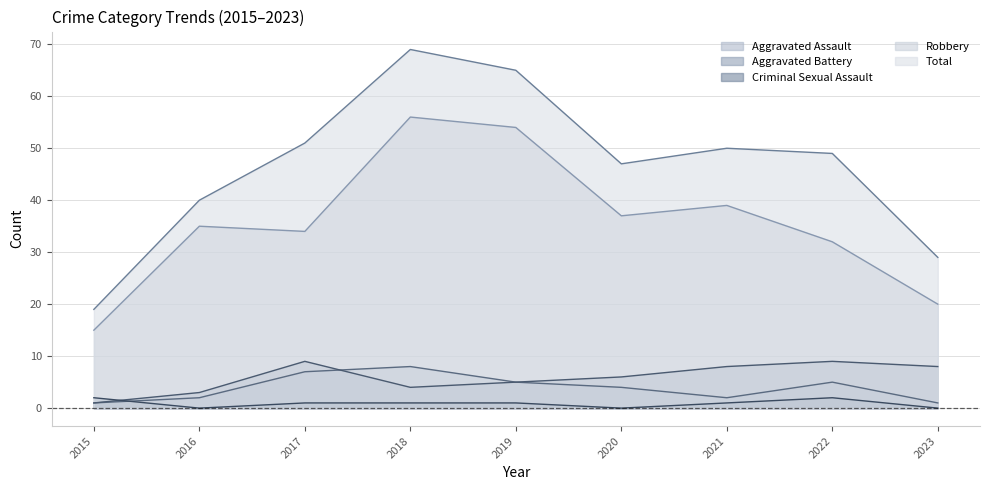

At 2019, list the series in order from smallest to largest.

Criminal Sexual Assault, Aggravated Assault, Aggravated Battery, Robbery, Total